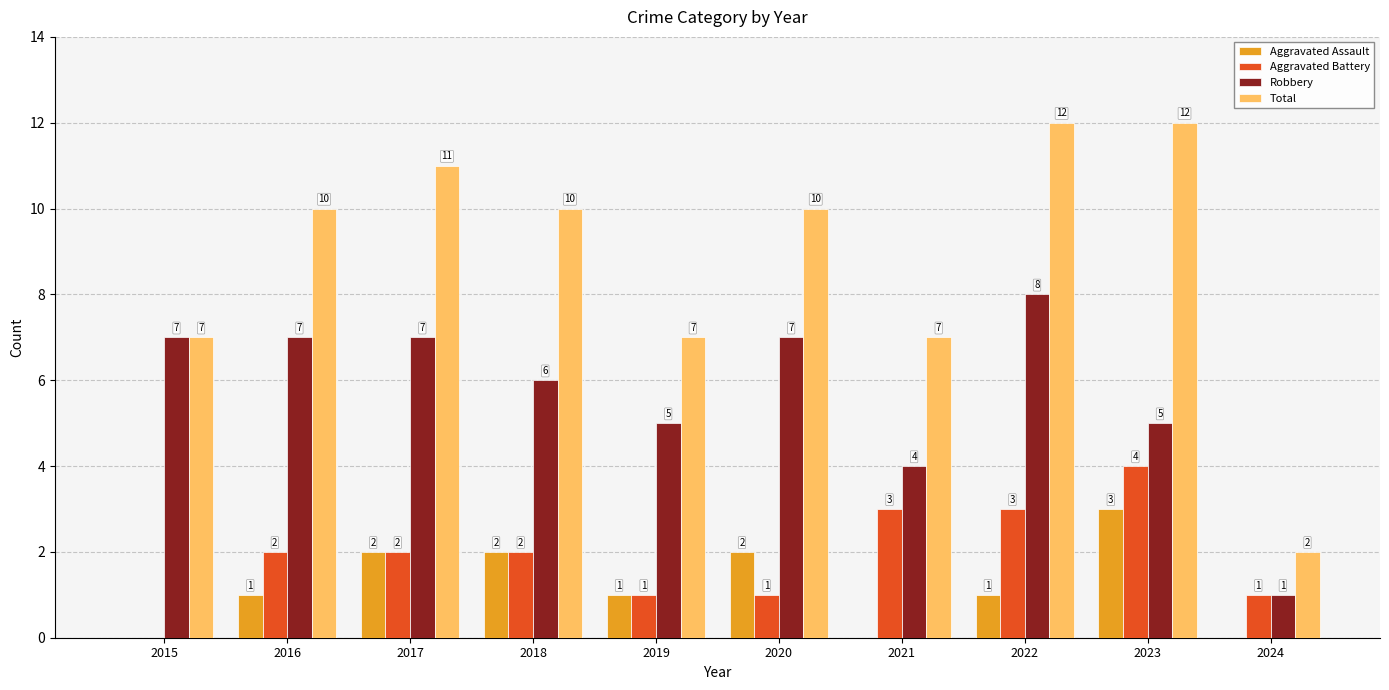

How many Robbery values are between 5 and 7?

7